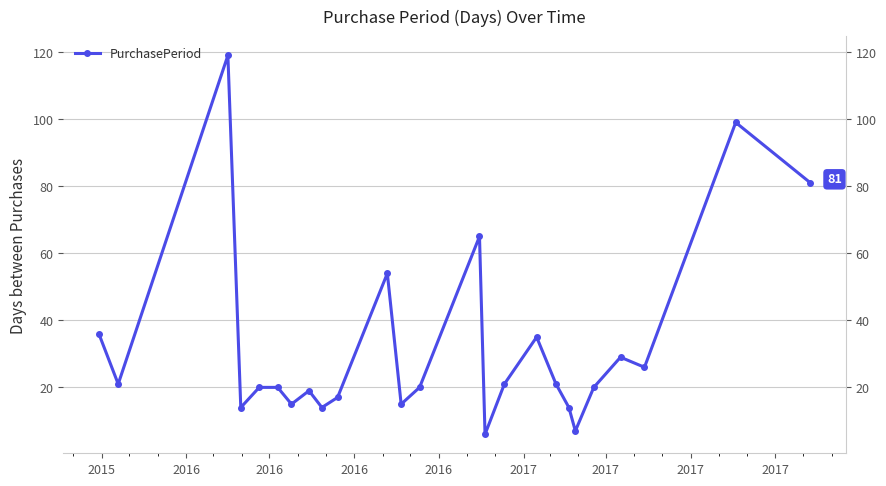

How many interior local valleys (lower than both neighbors) does the data have?

8